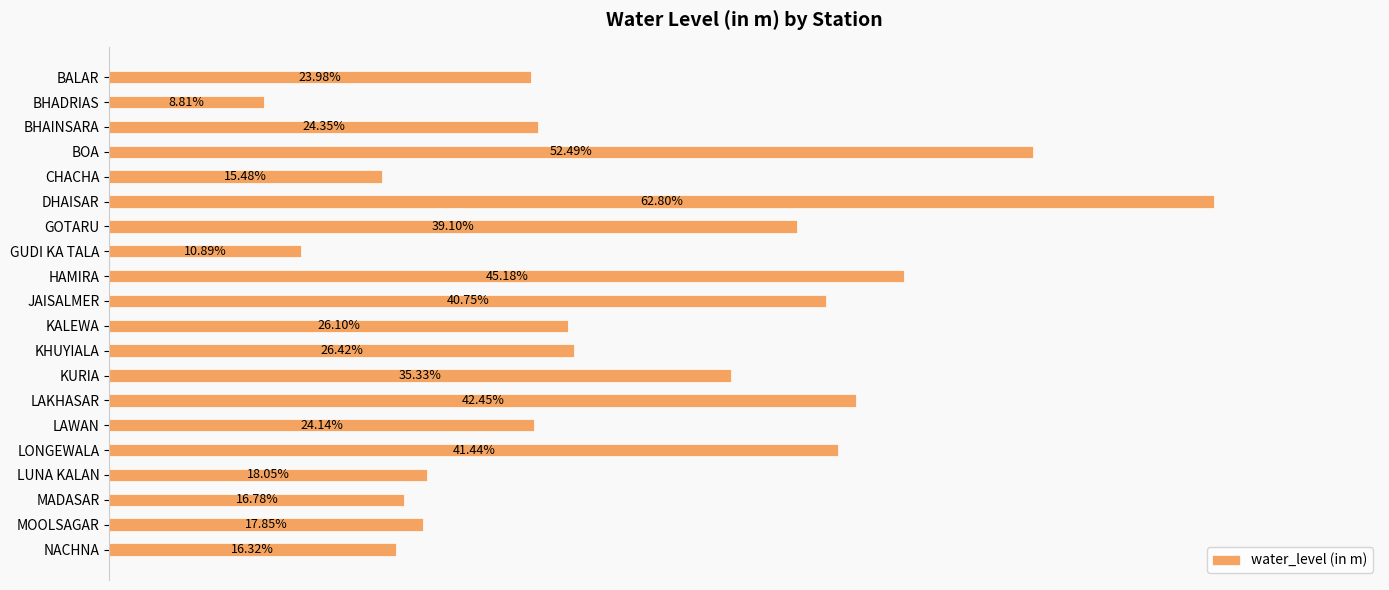

Which category has the highest value across all series?

DHAISAR